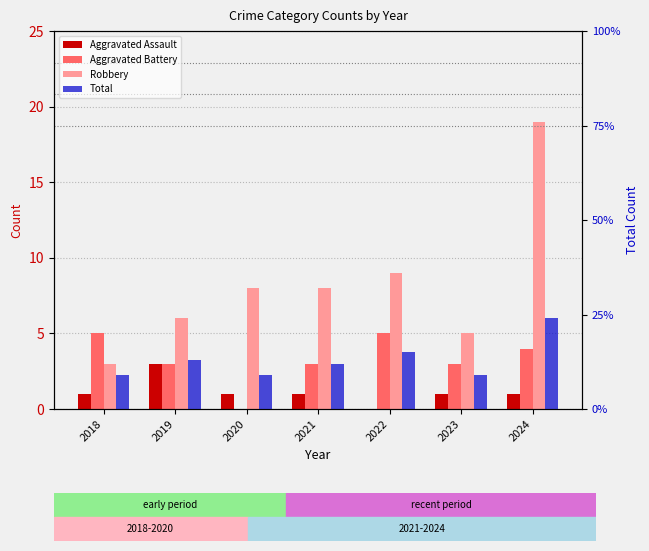

What is the sum of all Aggravated Battery values?

23